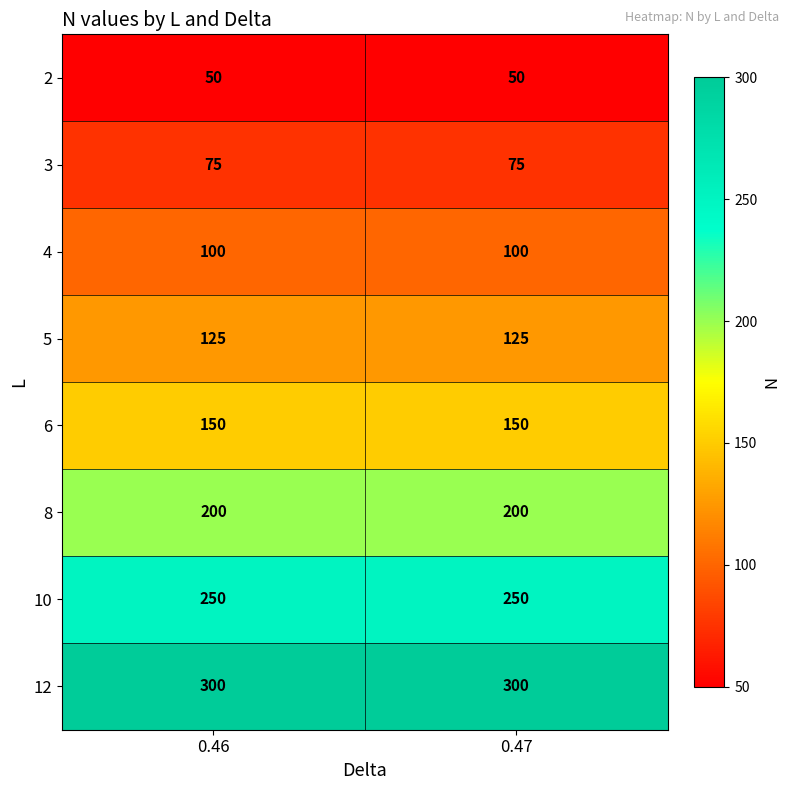

Which series has the largest total across all categories?

12